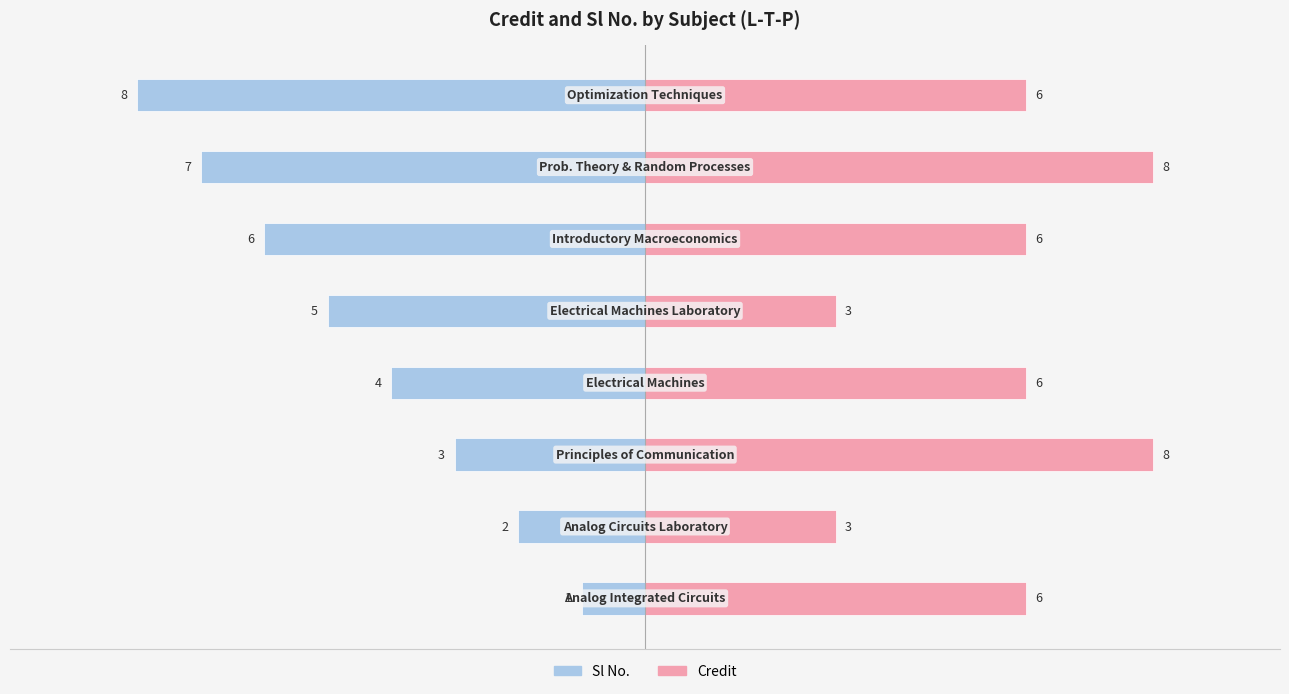

How many values in the Credit series exceed 6?

2